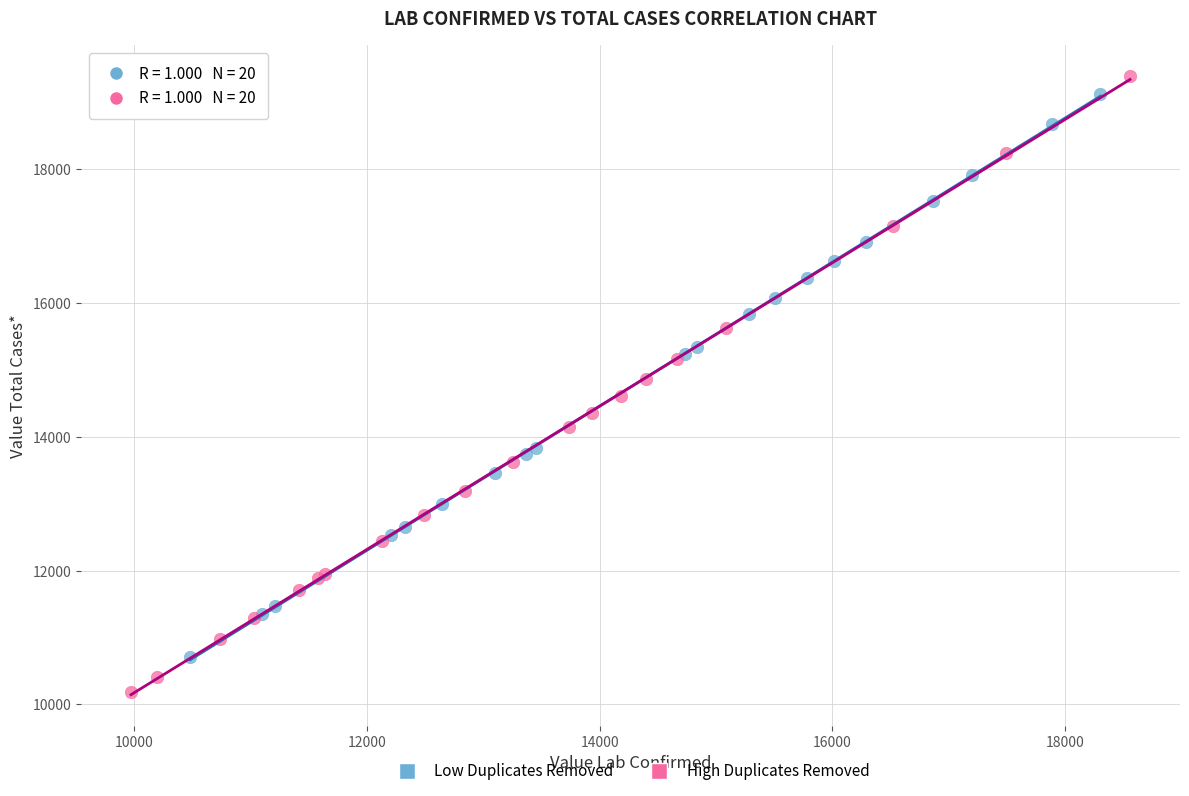

What are all the series names shown in the legend?

Low Duplicates Removed, High Duplicates Removed